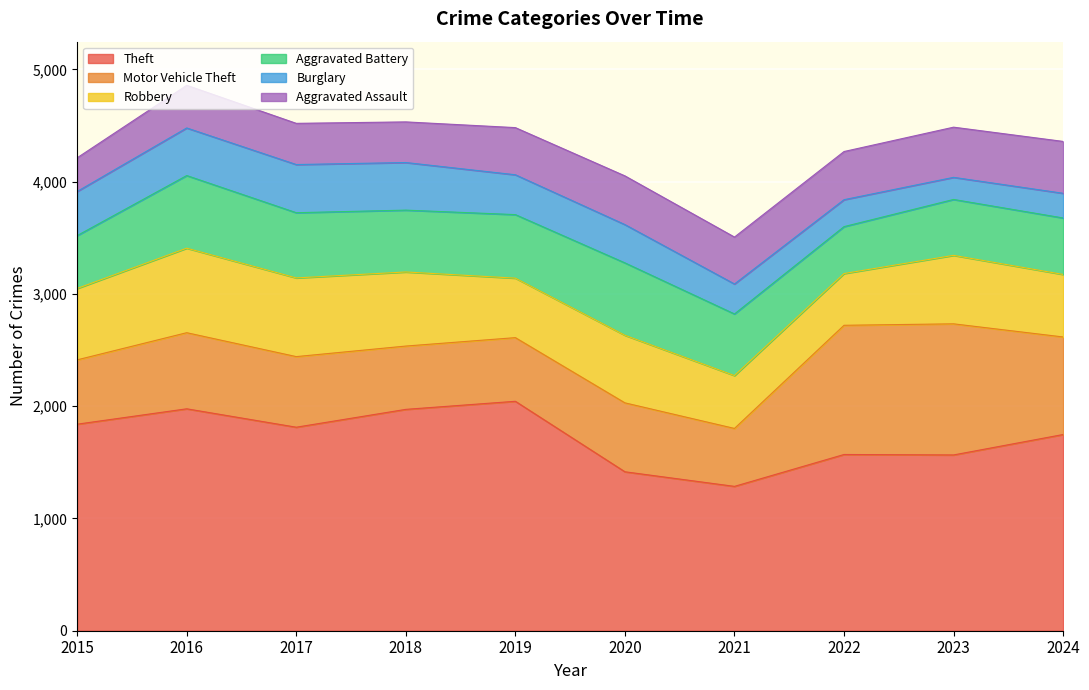

True or false: Theft and Robbery cross at least once.

False